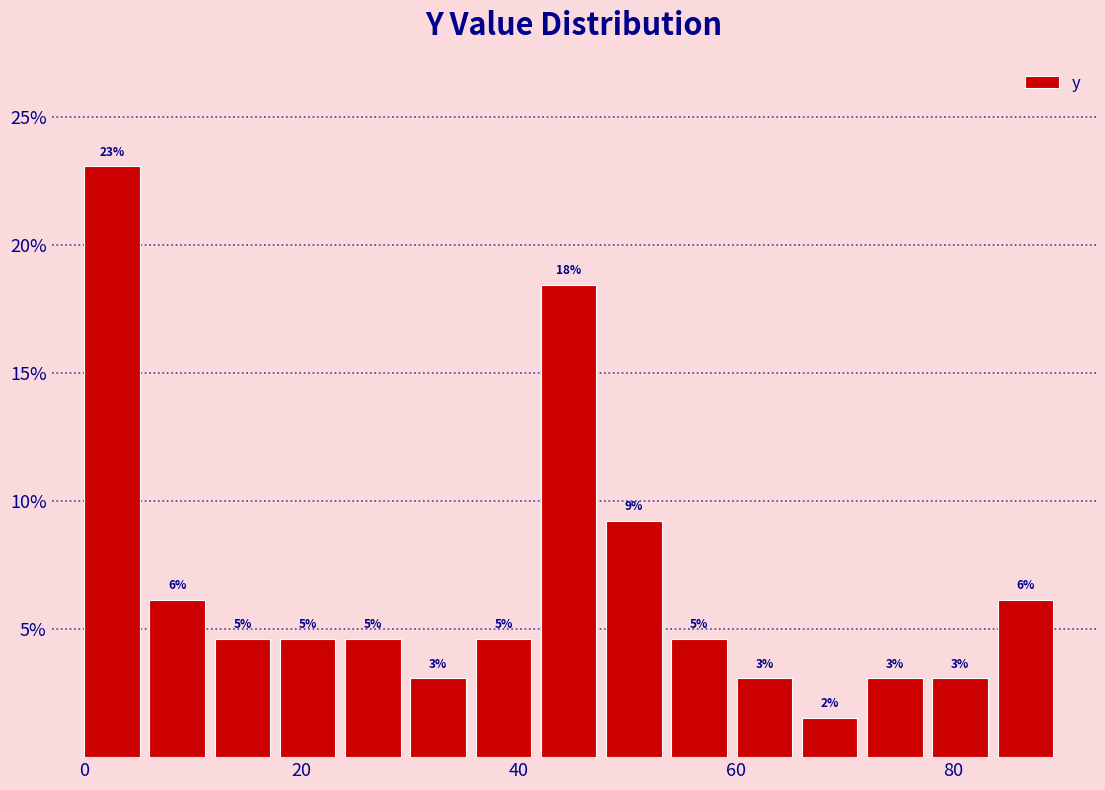

Around what value on the x-axis is the tallest bar? Give the approximate position of its centre, as read against the axis.

2